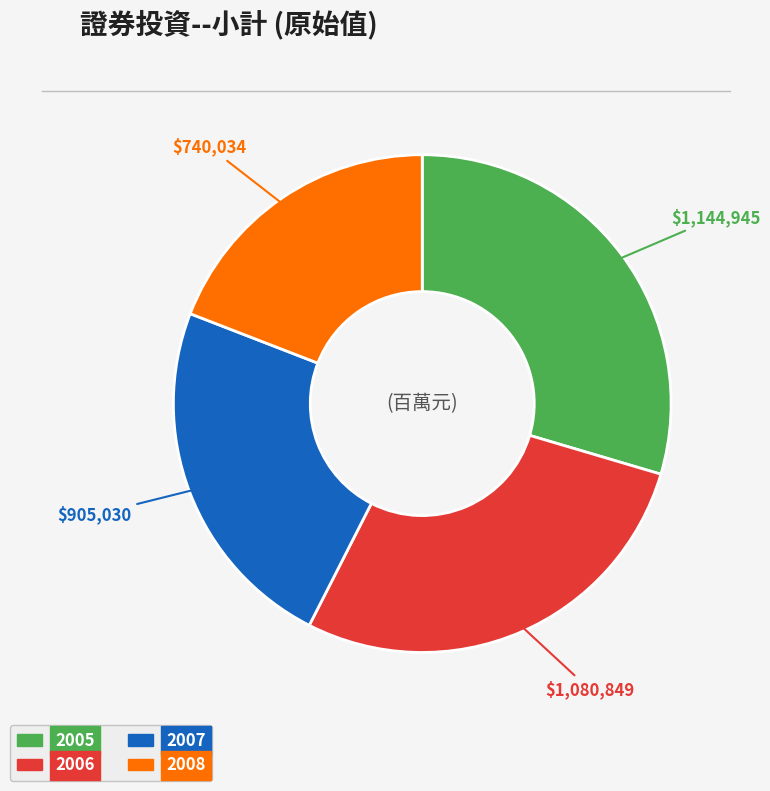

Is 2005 the majority of the pie?

No